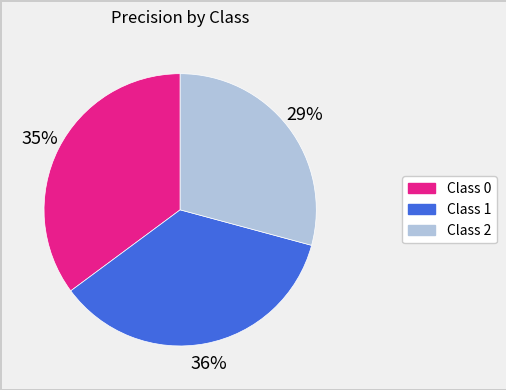

Does Class 0 account for over 50% of the chart?

No